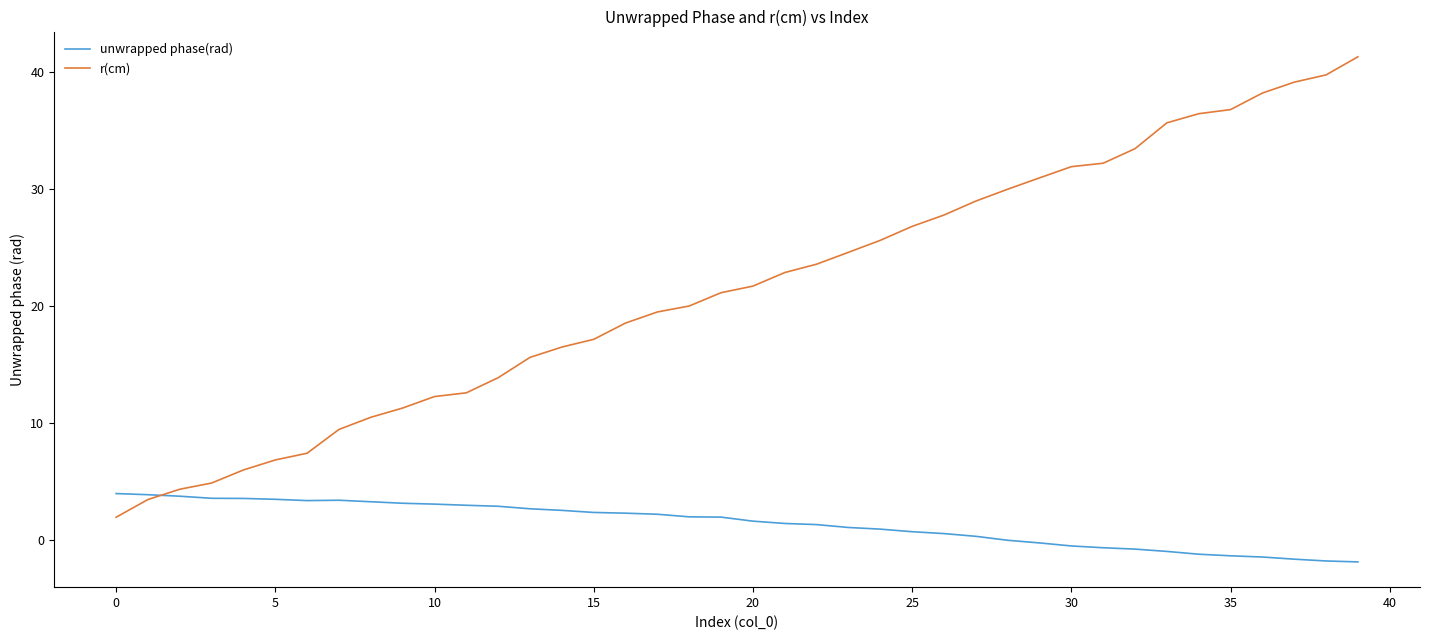

How many series are shown in this chart?

2